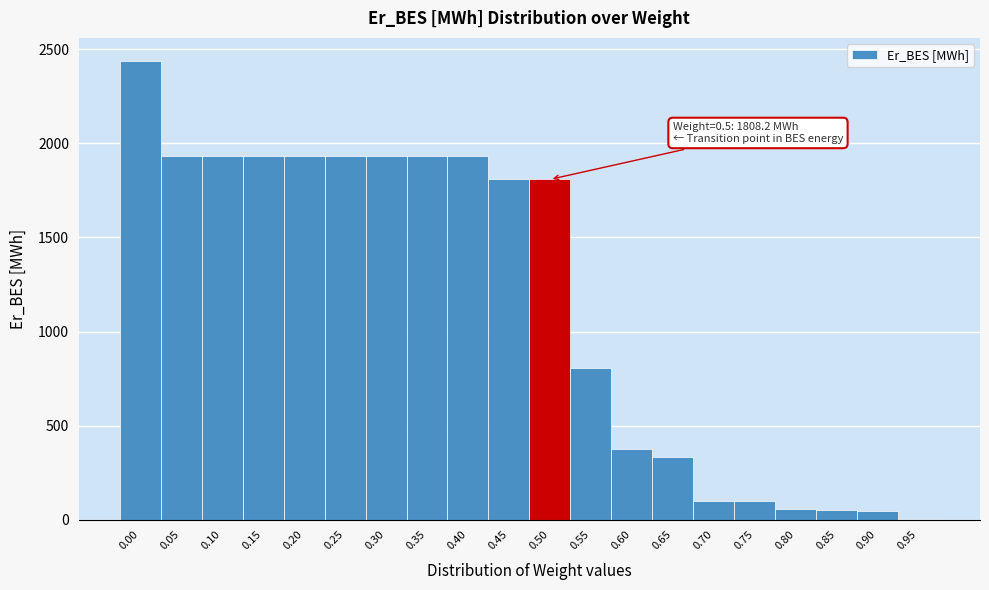

What is the ratio of the value at 0.55 to the value at 0.80?

14.4